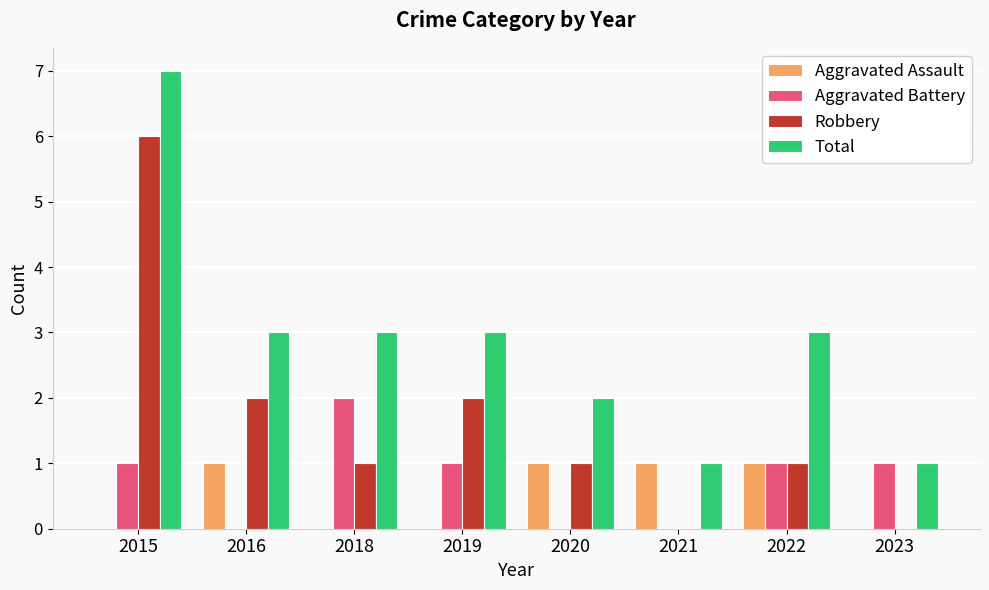

Reading right to left, extract all data points from this chart.

Aggravated Assault: 0	1	1	1	0	0	1	0
Aggravated Battery: 1	1	0	0	1	2	0	1
Robbery: 0	1	0	1	2	1	2	6
Total: 1	3	1	2	3	3	3	7